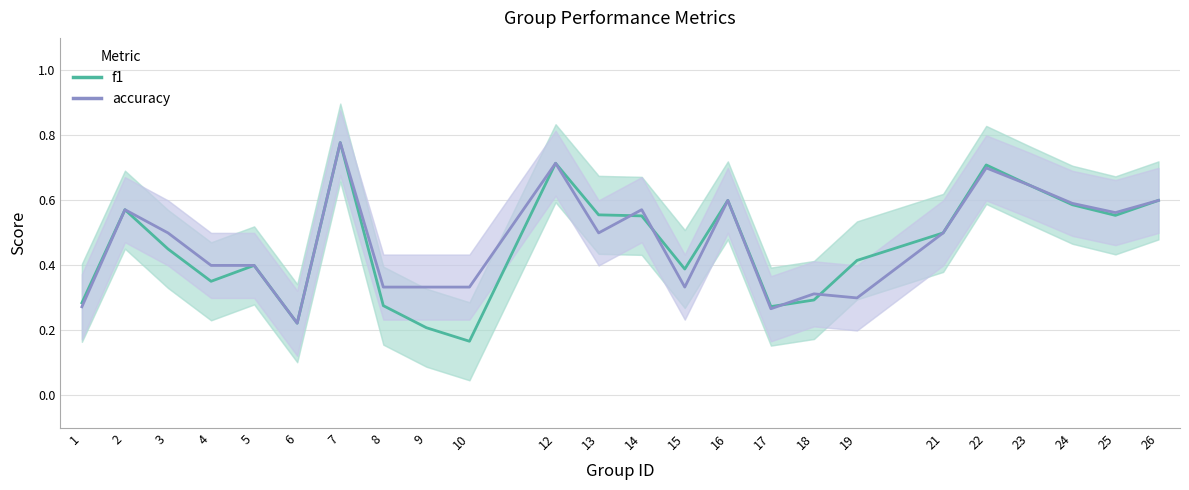

How many categories are shown in the chart?

24